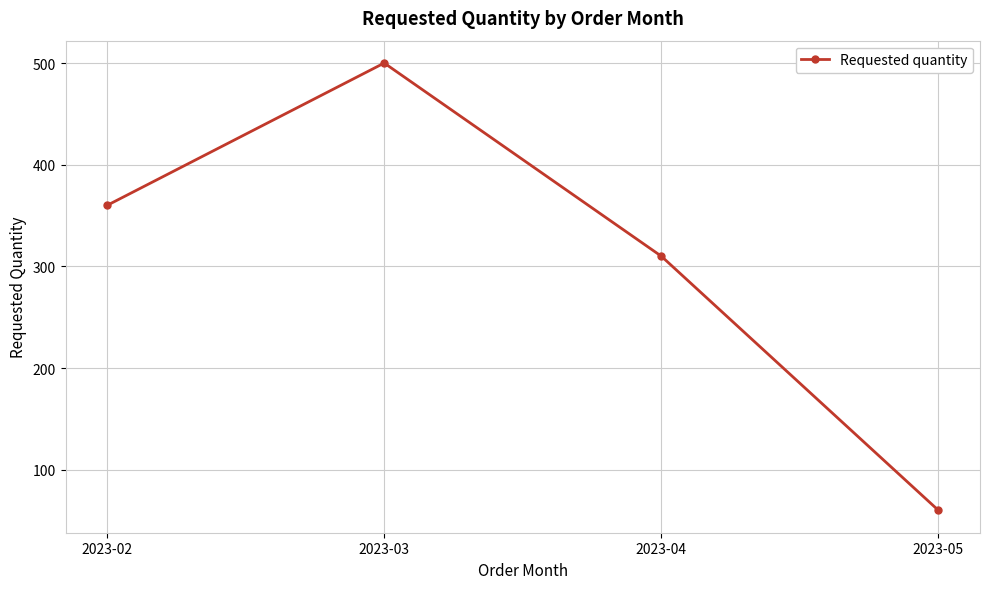

List the labels in order of value, smallest first.

2023-05, 2023-04, 2023-02, 2023-03